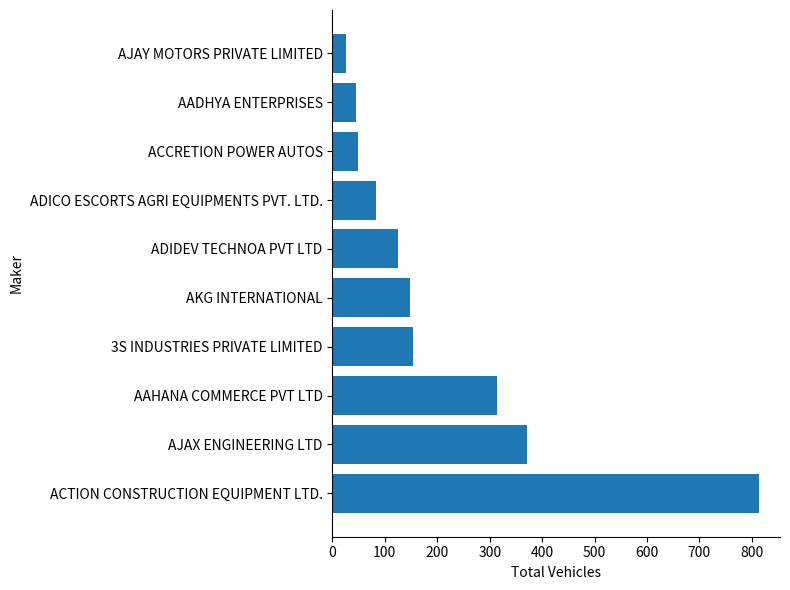

What is the difference between the second highest and second lowest values?

326